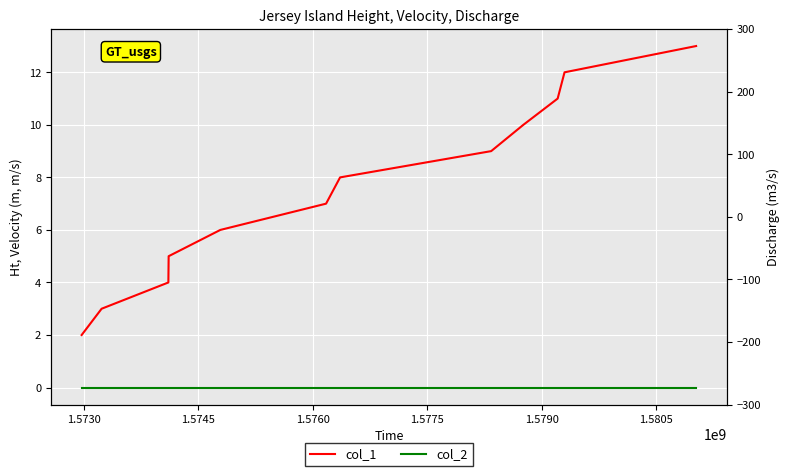

List the series in order of their peak value, lowest first.

col_2, col_1